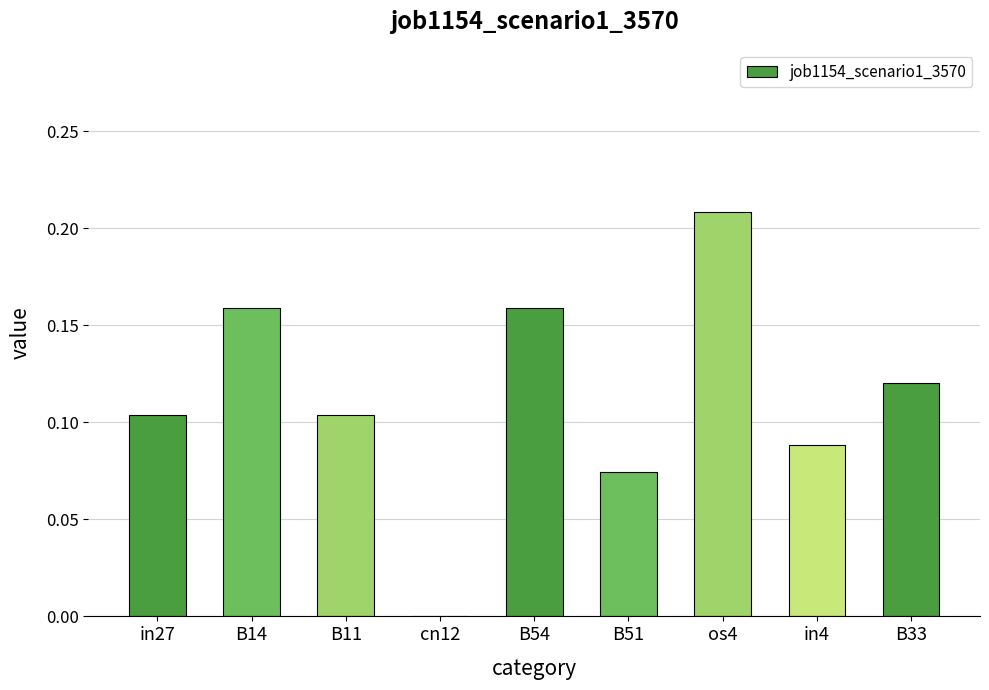

What is the change in value from B11 to os4?

+0.1